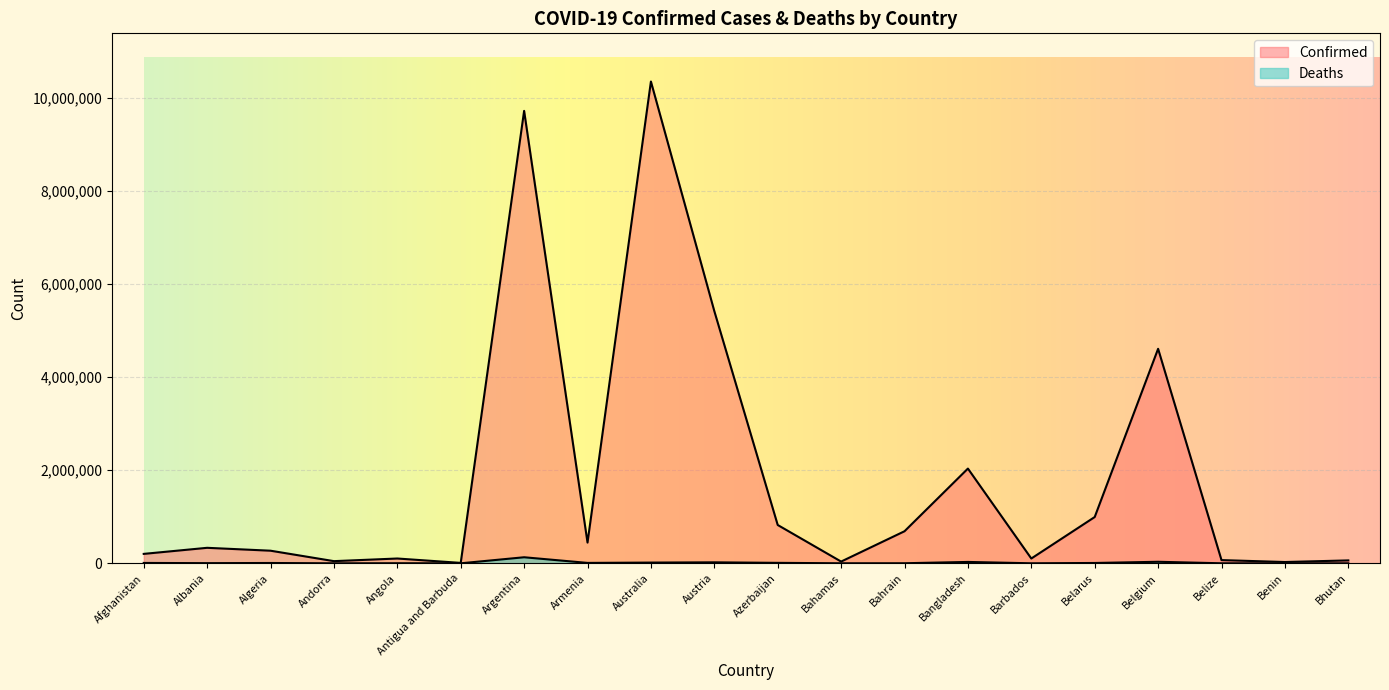

What is the spread (max minus min) of values at Azerbaijan?

813123